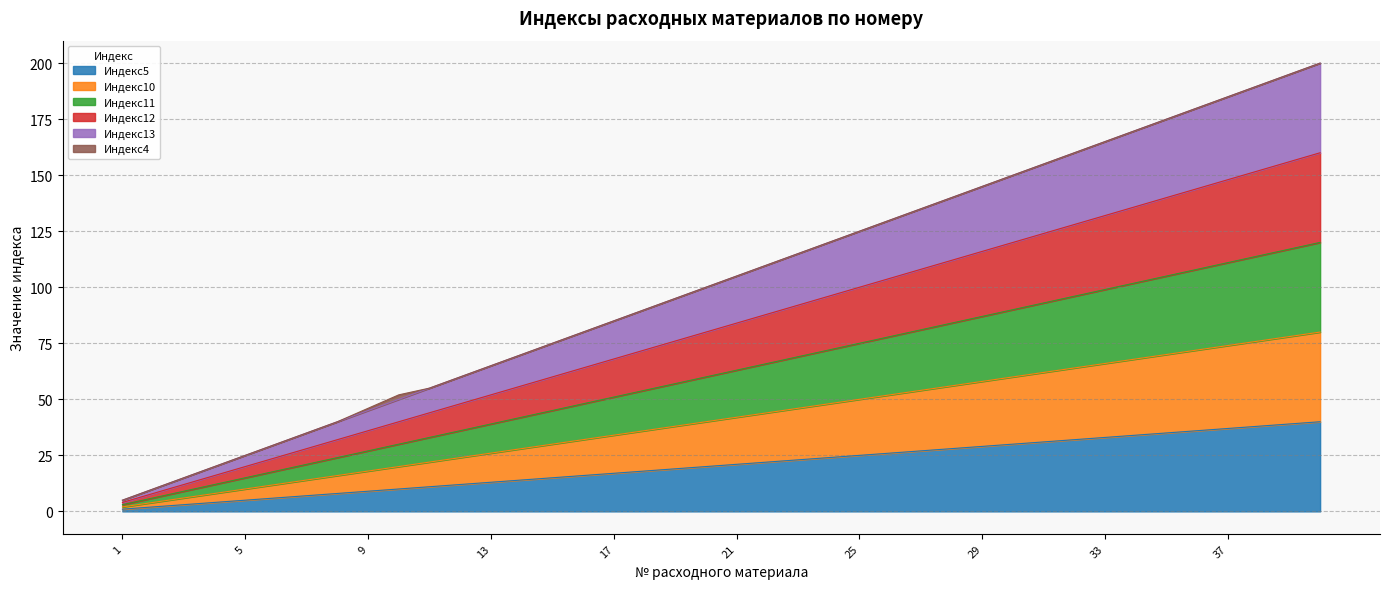

Does the chart display data point markers on the line(s)?

No